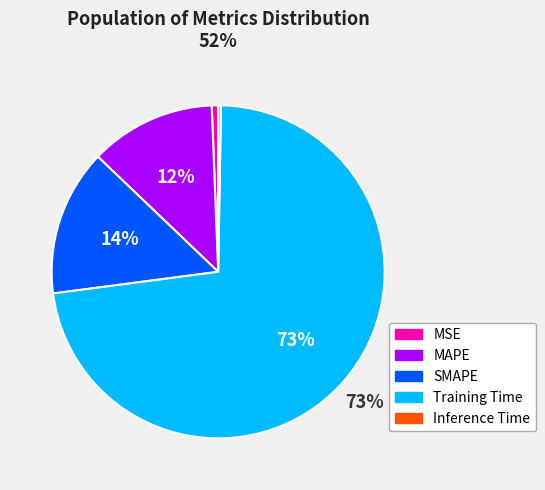

What percentage is the MAPE slice, to the nearest percent?

12%